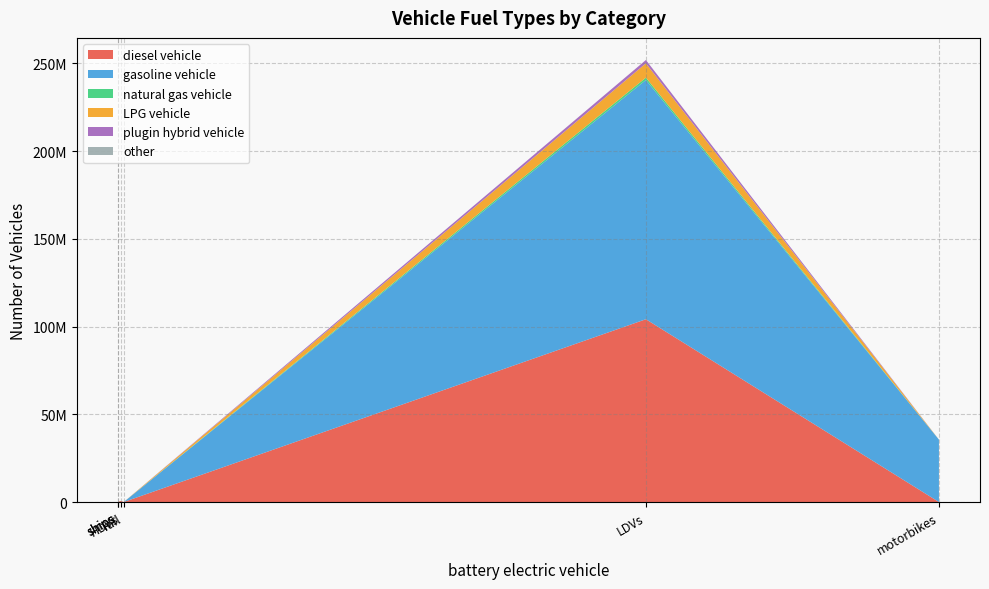

Reading left to right, what are all the values shown in this chart?

diesel vehicle: 104152218	611121	4248	3717	0	0
gasoline vehicle: 136334311	4506	0	0	0	35563548
natural gas vehicle: 1326093	41157	0	0	0	0
LPG vehicle: 8160425	1804	0	0	0	0
plugin hybrid vehicle: 1900038	0	0	0	0	0
other: 0	0	0	0	0	0